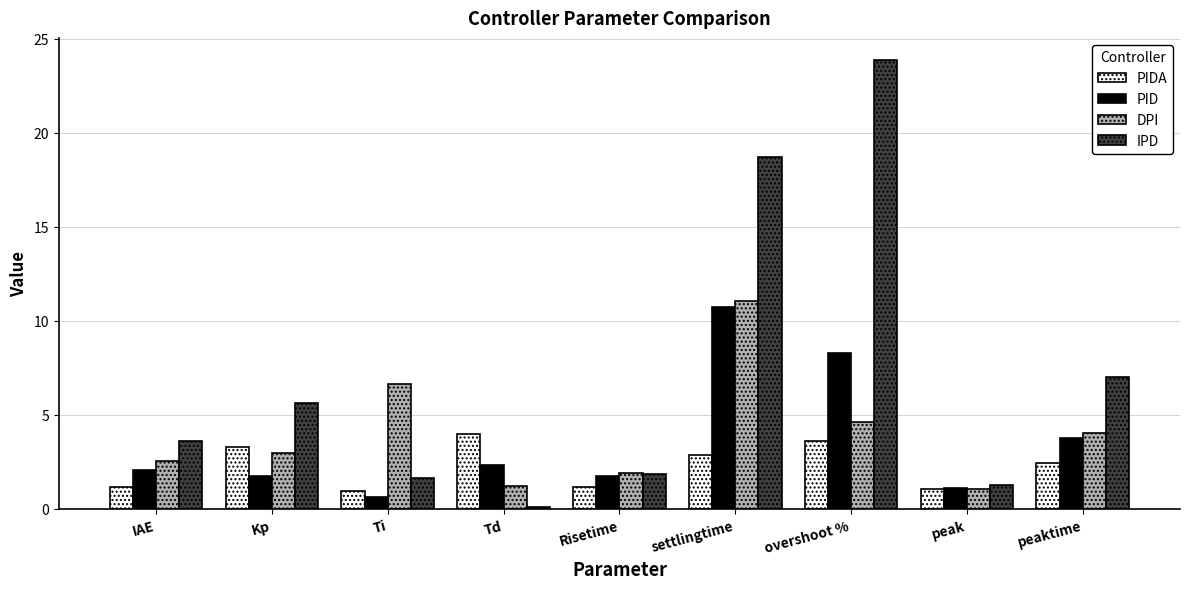

Does the chart contain stacked bars?

No